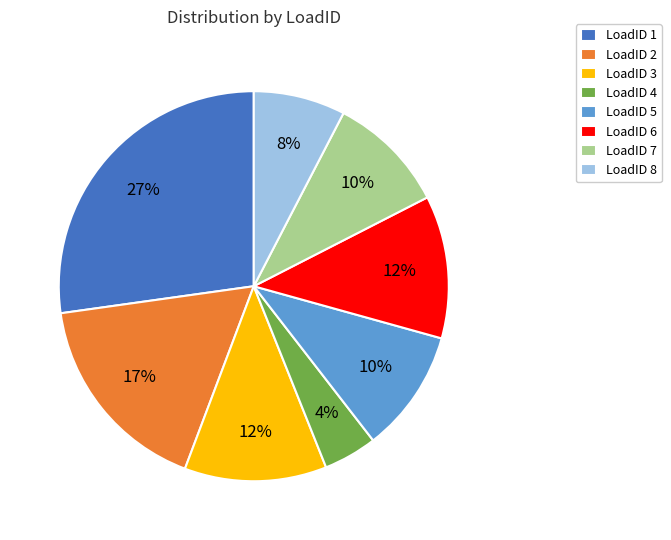

What percentage is the LoadID 2 slice, to the nearest percent?

17%